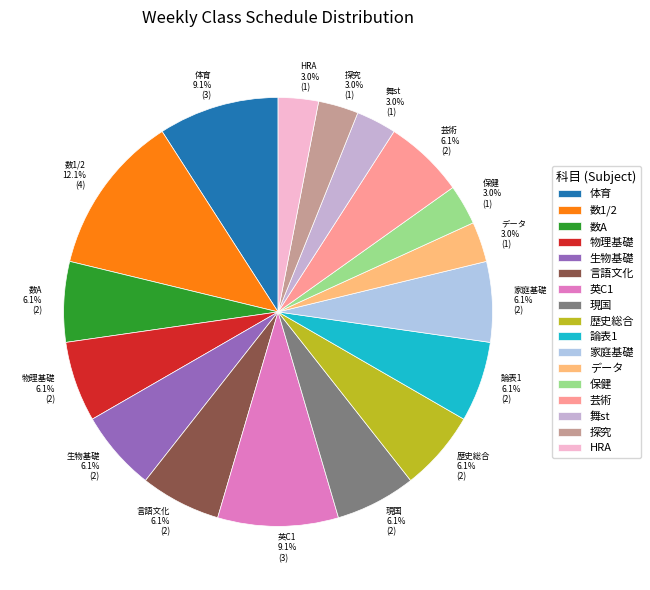

How many slices are in this pie chart?

17